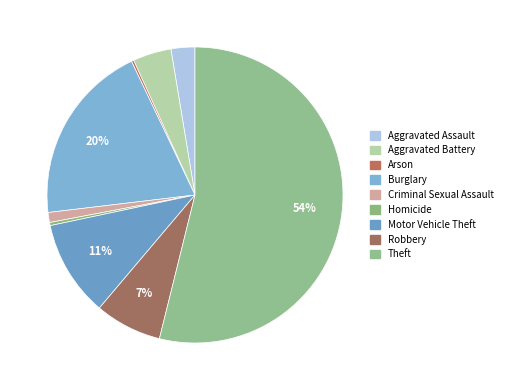

Count the number of slices in the pie.

9